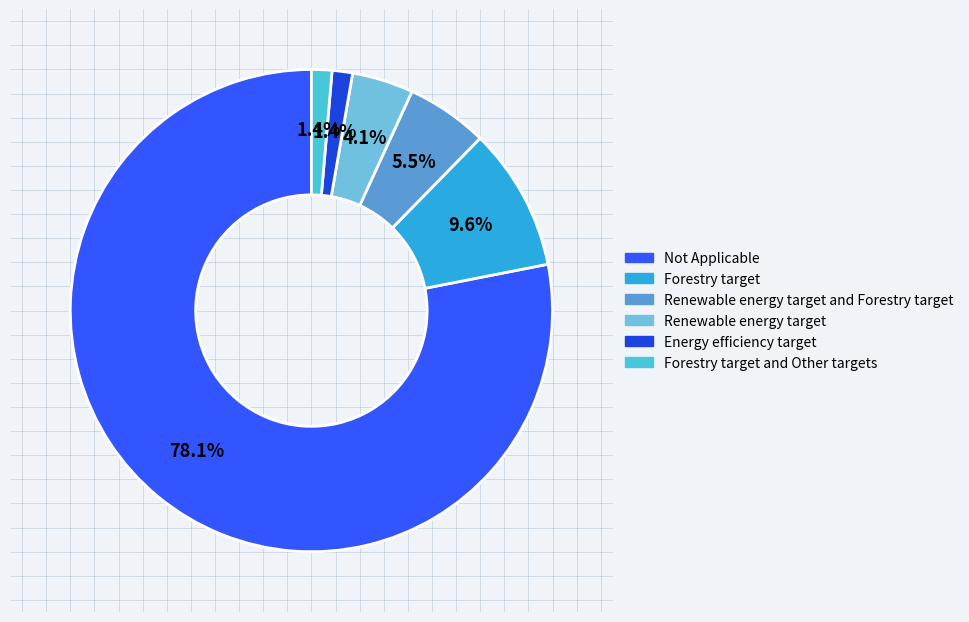

Does any single category account for the majority?

Yes